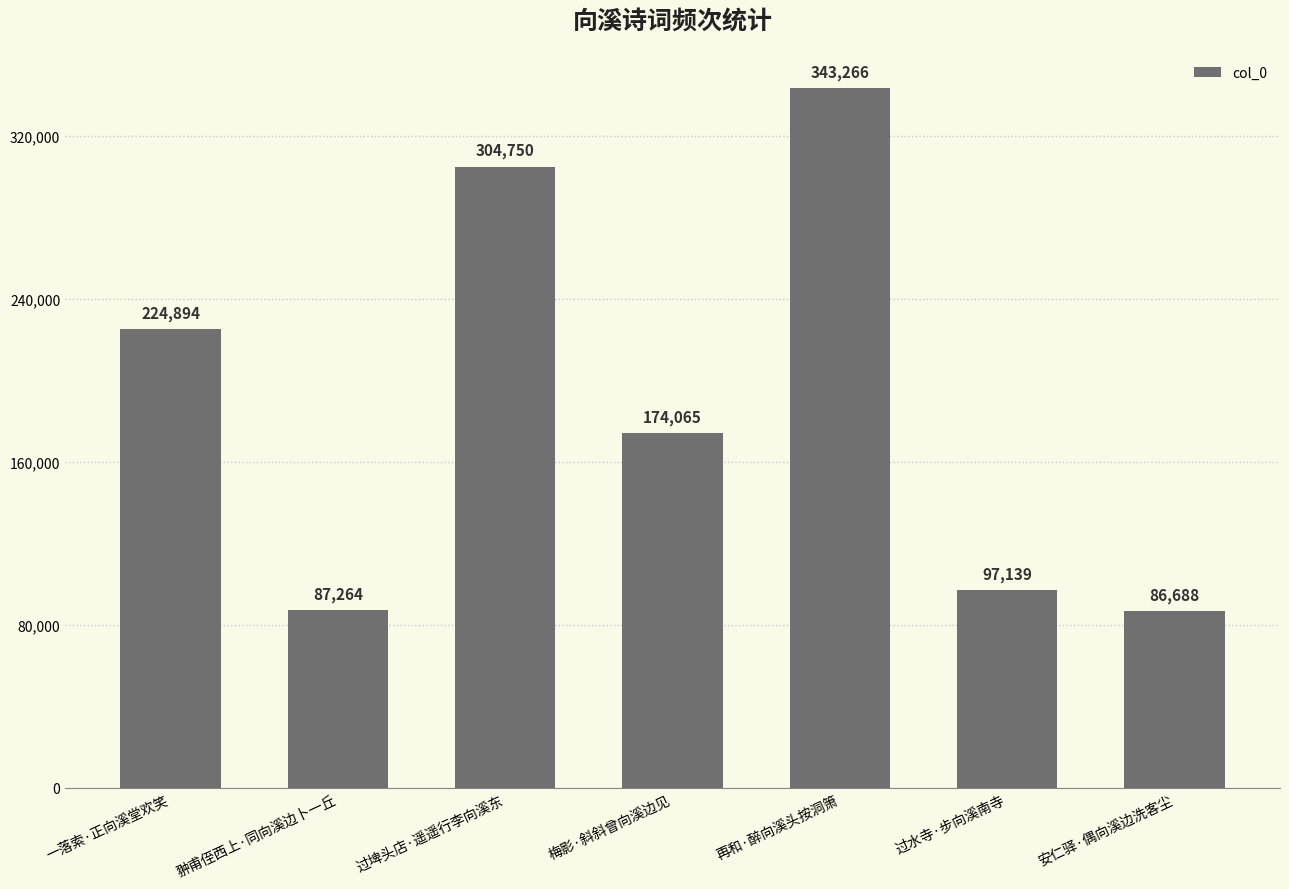

What is the label of the 4th bar from the left?

梅影·斜斜曾向溪边见